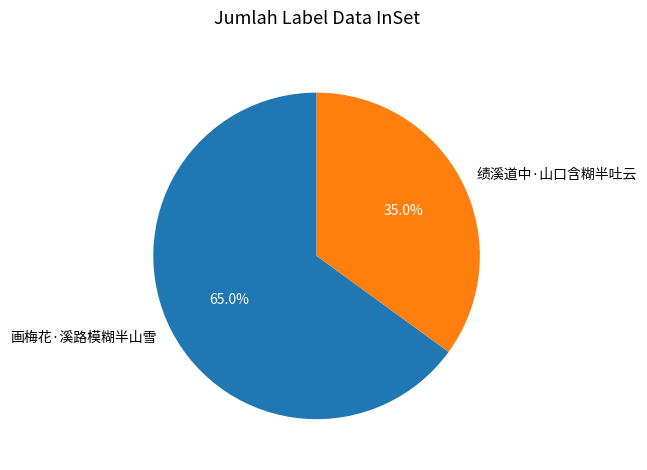

Count the number of slices in the pie.

2